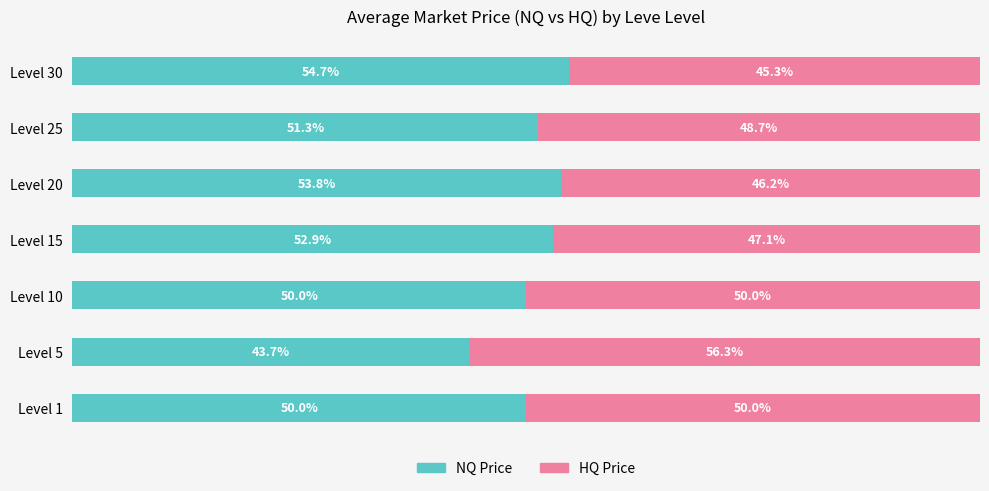

Which category has the highest value in the NQ Price series?

Level 30